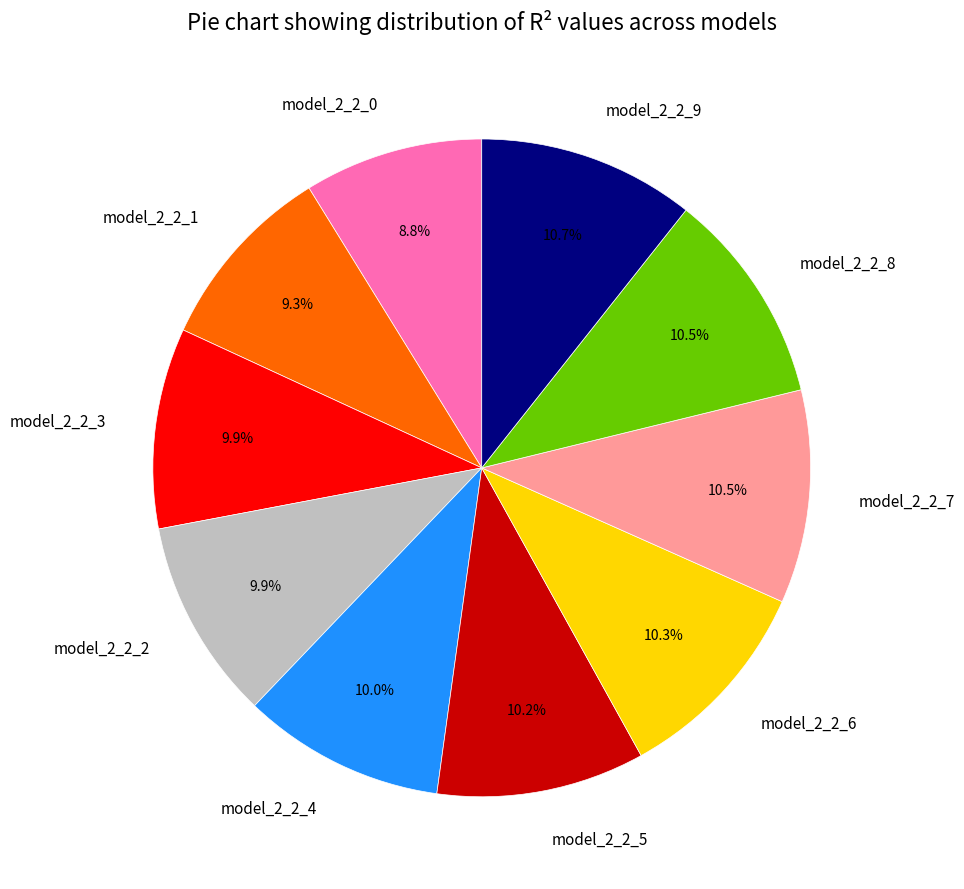

To the nearest percent, what is the difference between the largest and smallest slice percentages?

2%